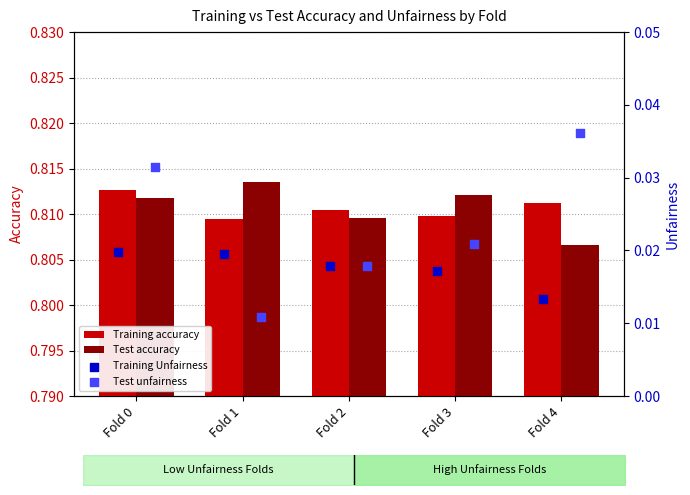

Which series has the widest spread of Y values?

Test unfairness